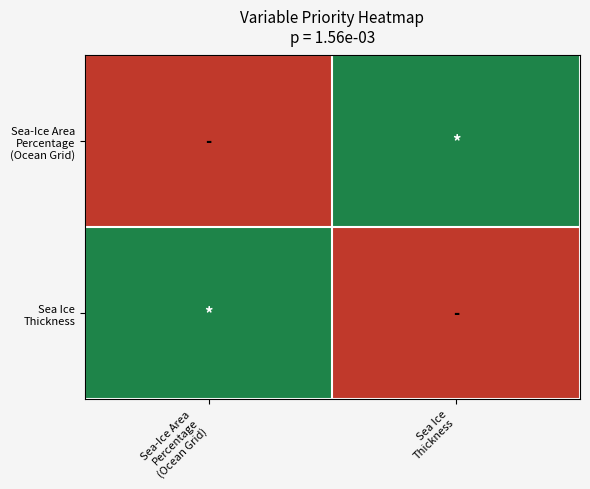

Which category has the lowest value across all series?

Sea-Ice Area
Percentage
(Ocean Grid)